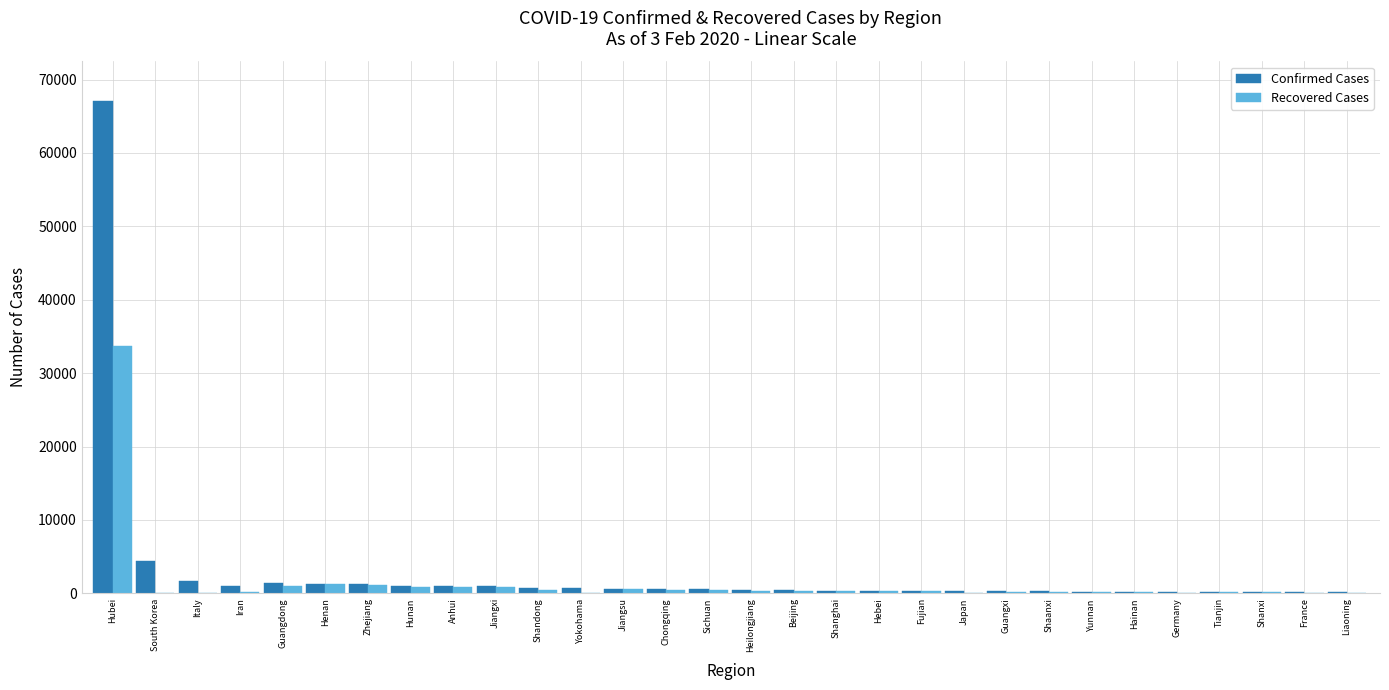

What is the average value of the Recovered Cases series?

1481